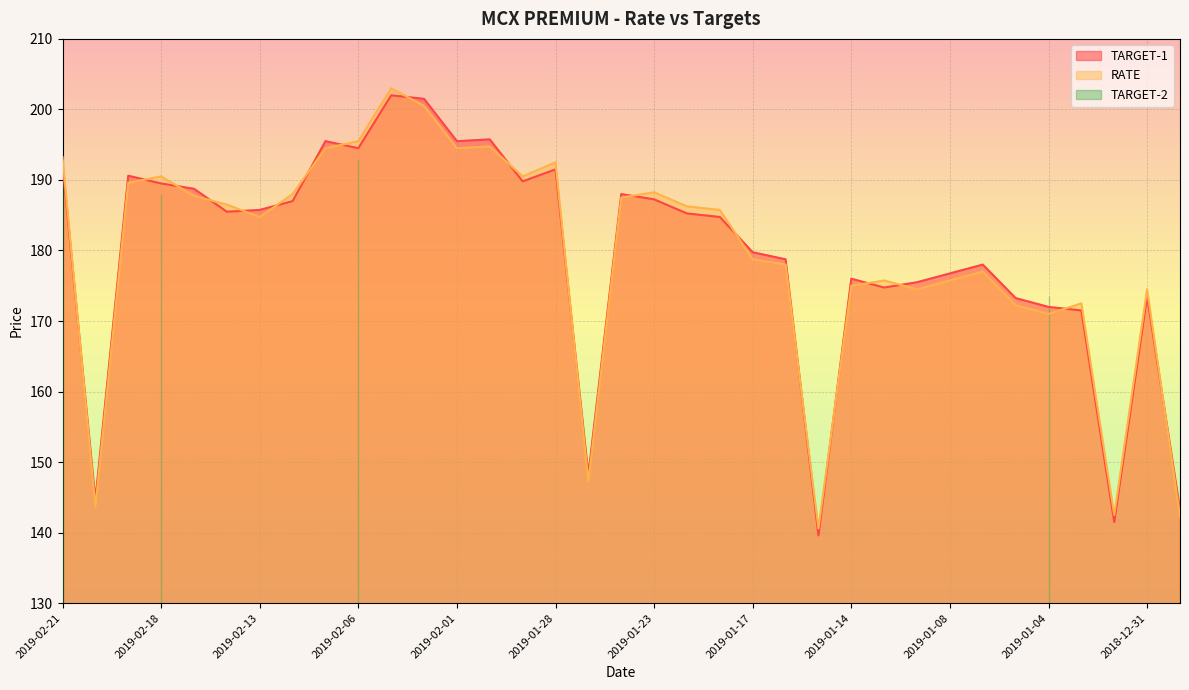

True or false: TARGET-1 has a value of 191.5 at 2019-01-28.

True